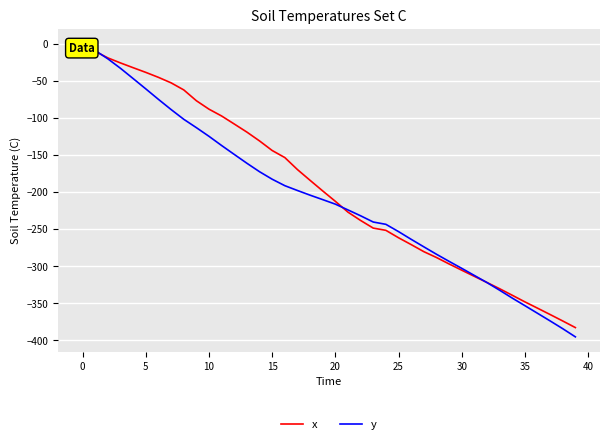

What is the label of the 37th point from the left?

36